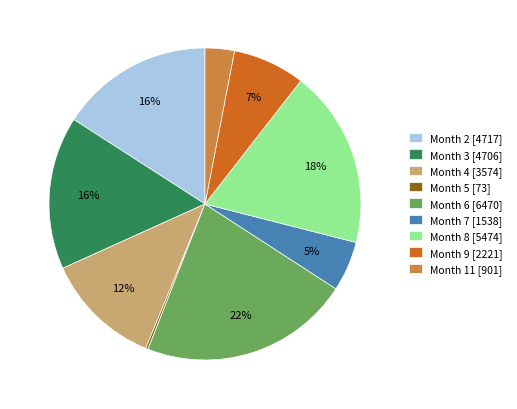

Does any single category account for the majority?

No